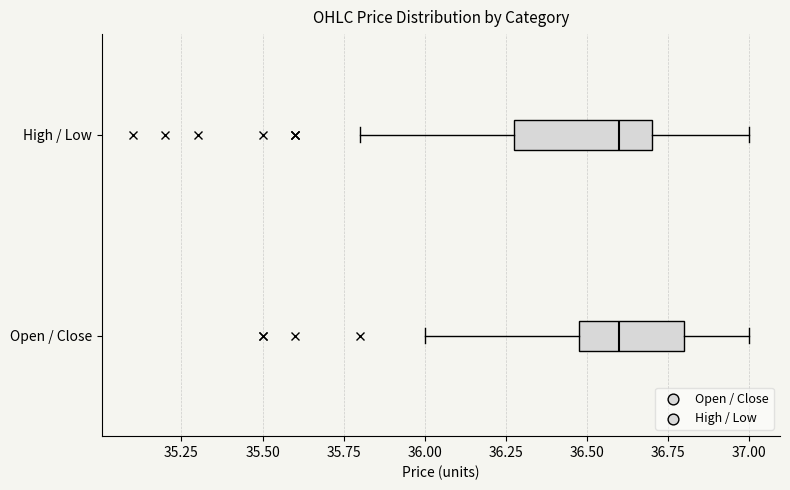

Reading bottom to top, transcribe this box plot: for each box, give where its median line is, the range the box spans, and where its two whiskers end, as read against the x-axis. The values are not printed on the chart, so give them approximately, as read against the axis.

Open / Close: median 36.6, box 36.5 to 36.8, whiskers 36.0 to 37.0
High / Low: median 36.6, box 36.3 to 36.7, whiskers 35.8 to 37.0